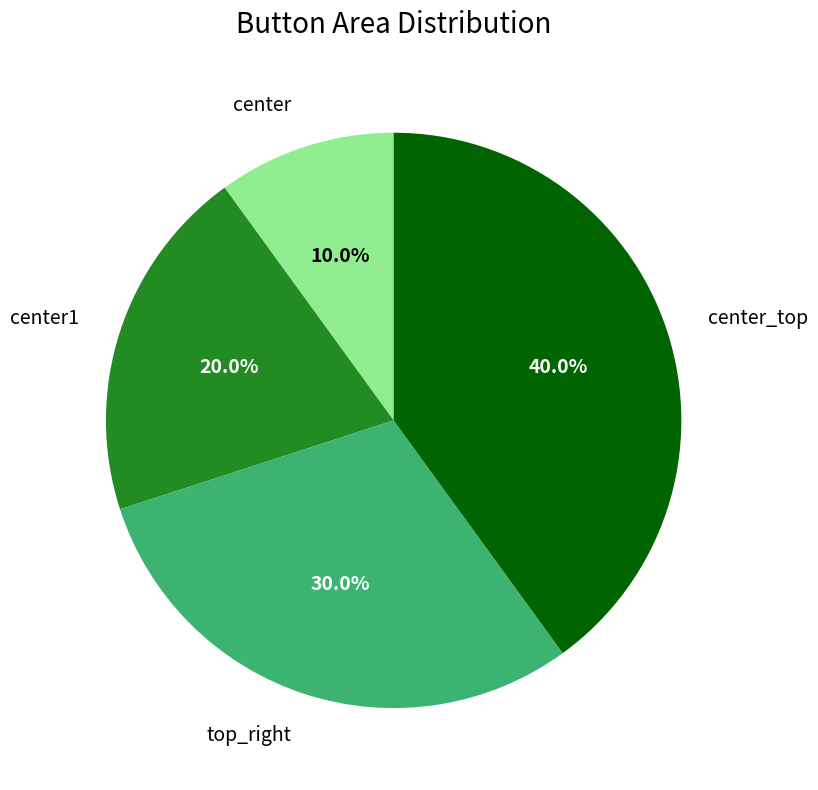

How many segments does this pie chart have?

4